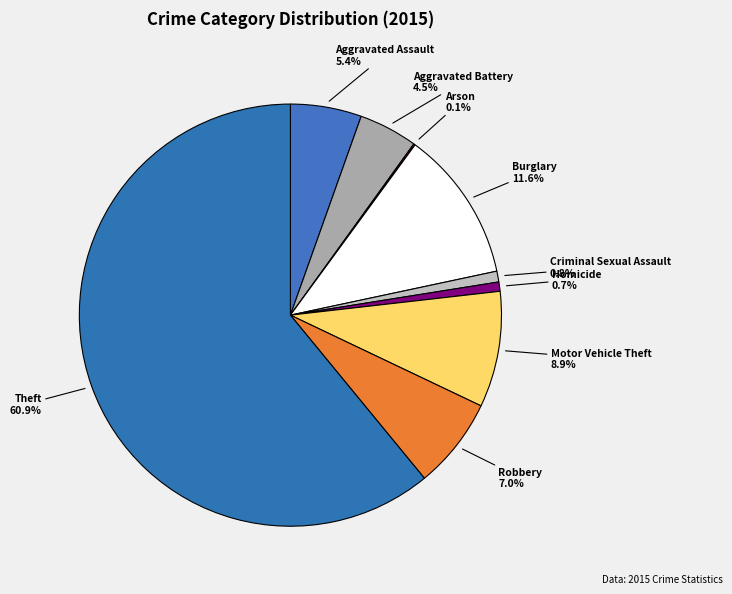

Which category has the biggest portion of the pie?

Theft